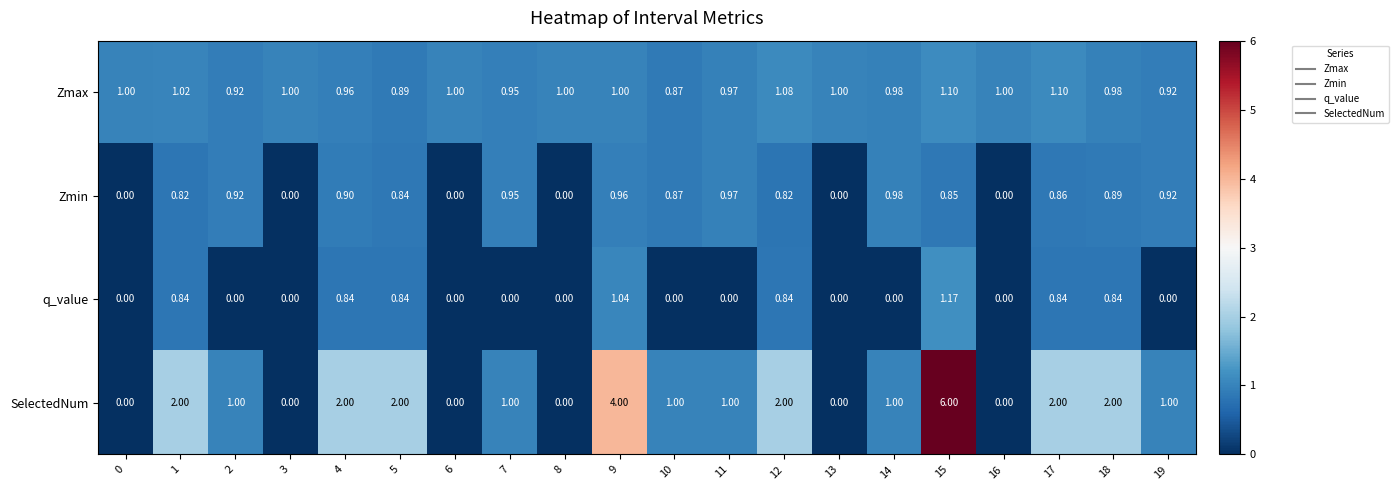

At how many categories does at least one series exceed 5?

1